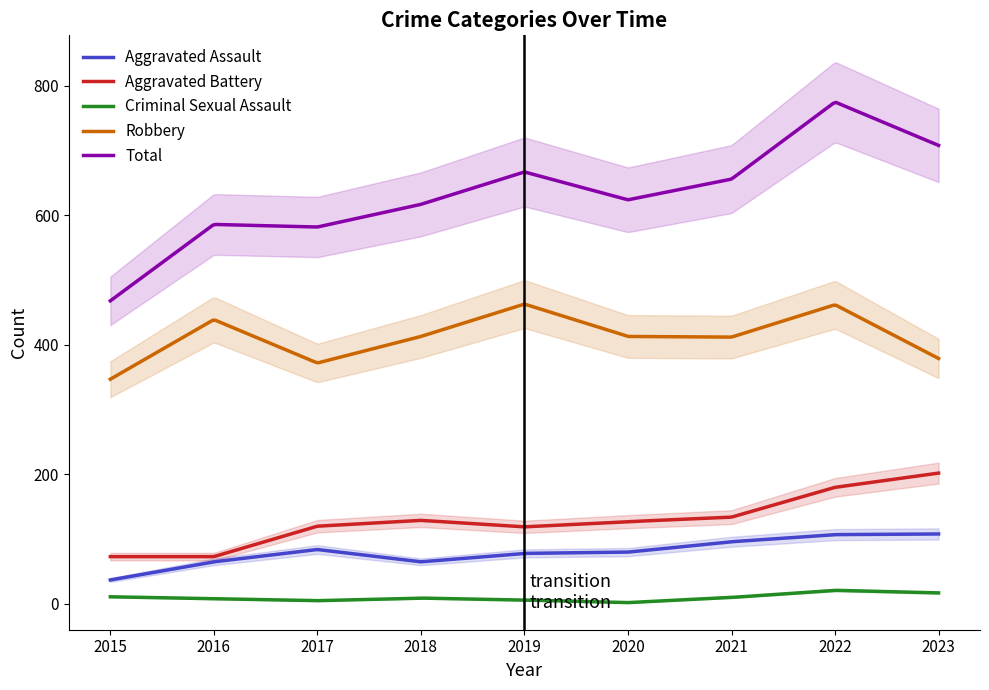

True or false: Aggravated Assault and Criminal Sexual Assault cross at least once.

False